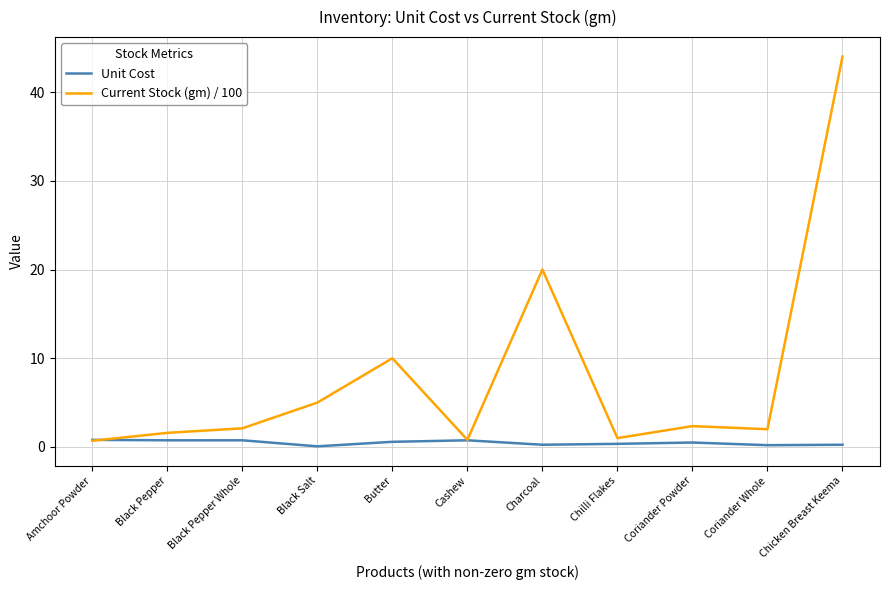

At Chilli Flakes, list the series in order from smallest to largest.

Unit Cost, Current Stock (gm) / 100